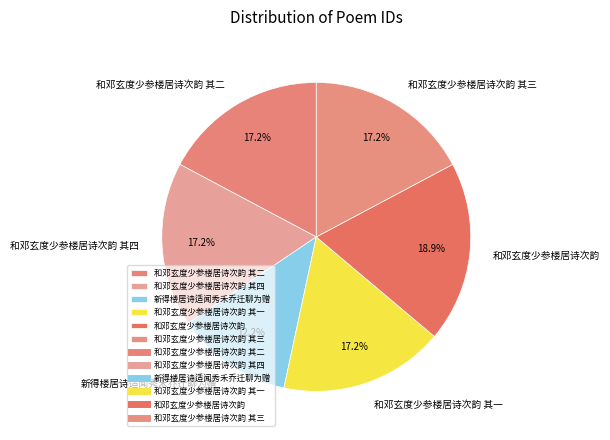

What is the ratio of the value at 和邓玄度少参楼居诗次韵 其四 to the value at 和邓玄度少参楼居诗次韵 其三?

1.0